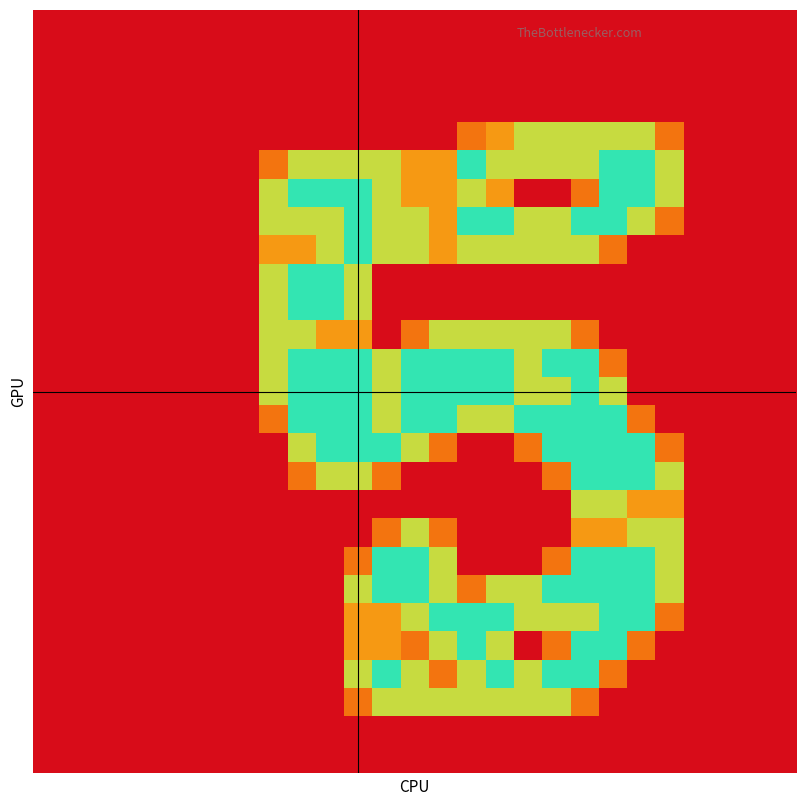

At how many categories does at least one series exceed 1?

15